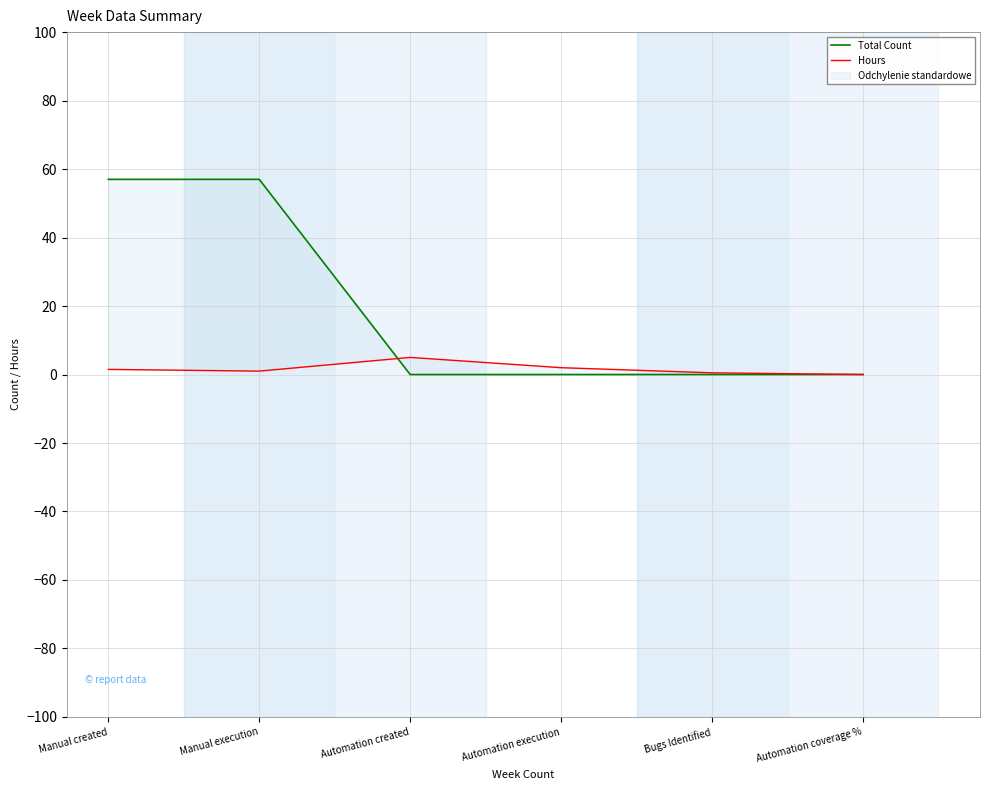

How many data points does each series have?

6